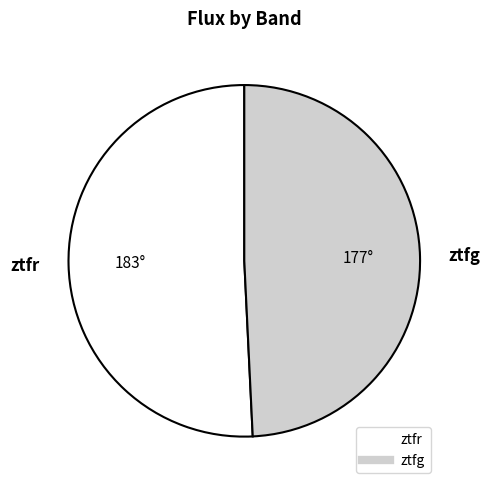

Is there any slice that represents more than half of the pie?

Yes